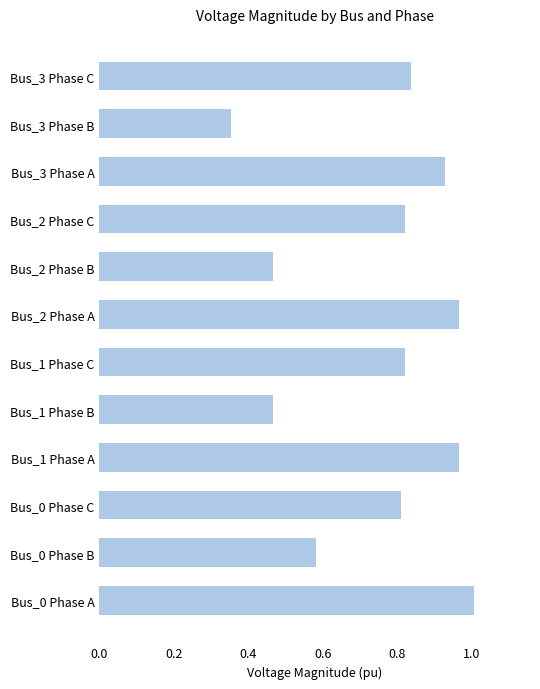

What is the sum of all values?

9.0